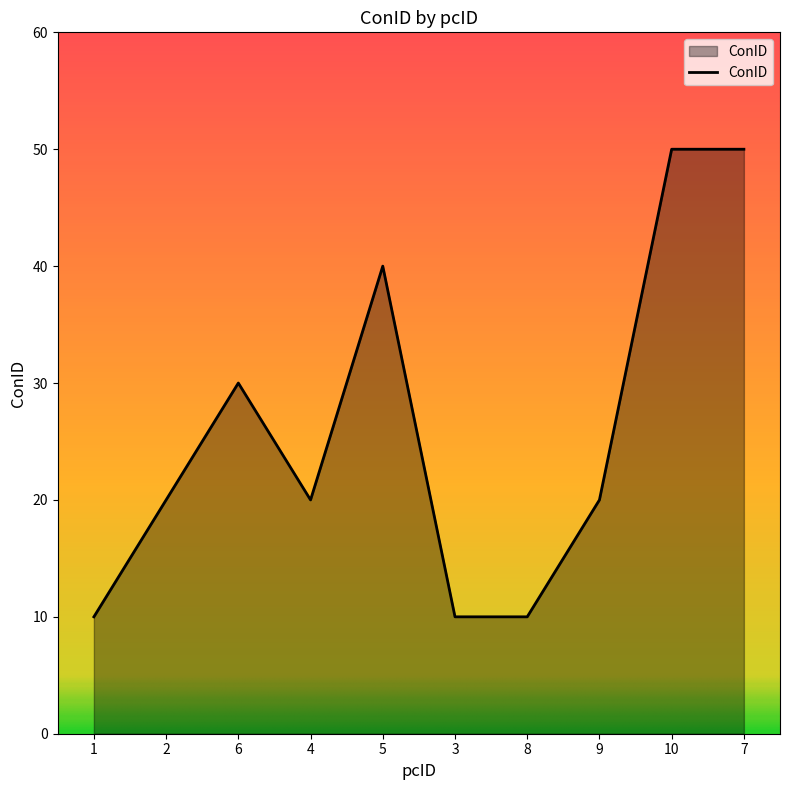

What is the greatest value displayed?

50